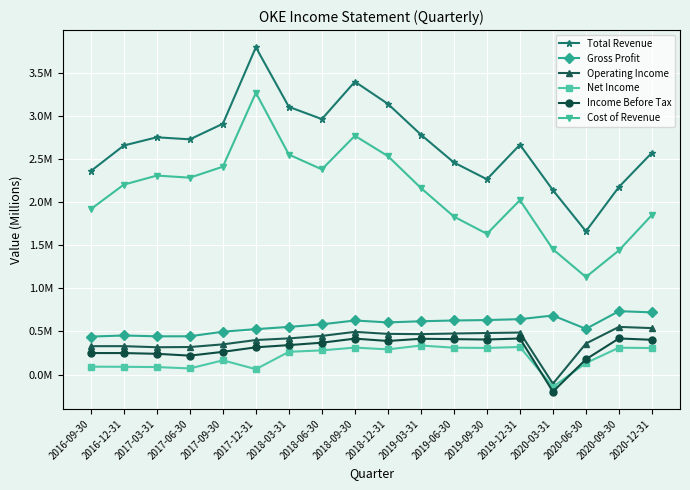

Does the chart have visible grid lines?

Yes